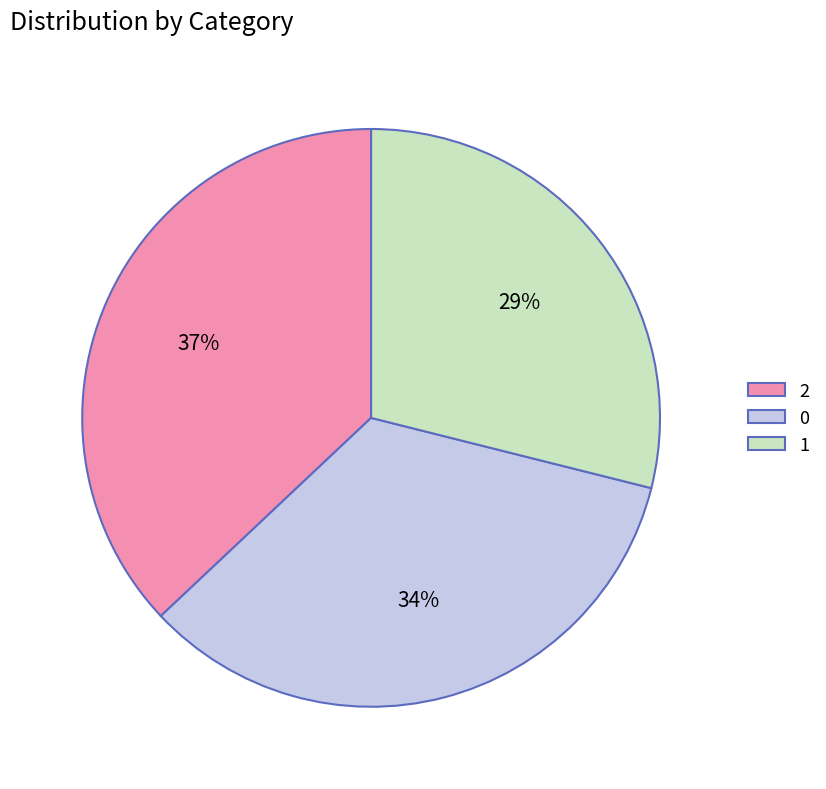

What is the smallest slice in the pie chart?

1